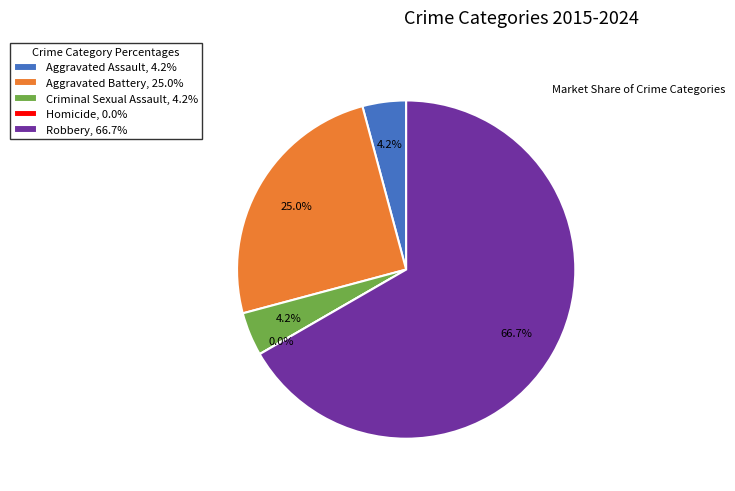

How many slices are in this pie chart?

5